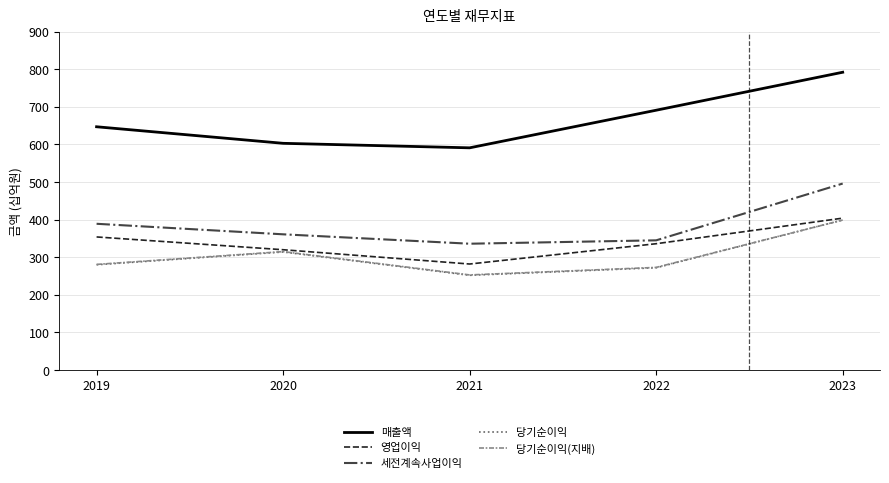

What is the difference between the maximum and second lowest values in the 세전계속사업이익 series?

151